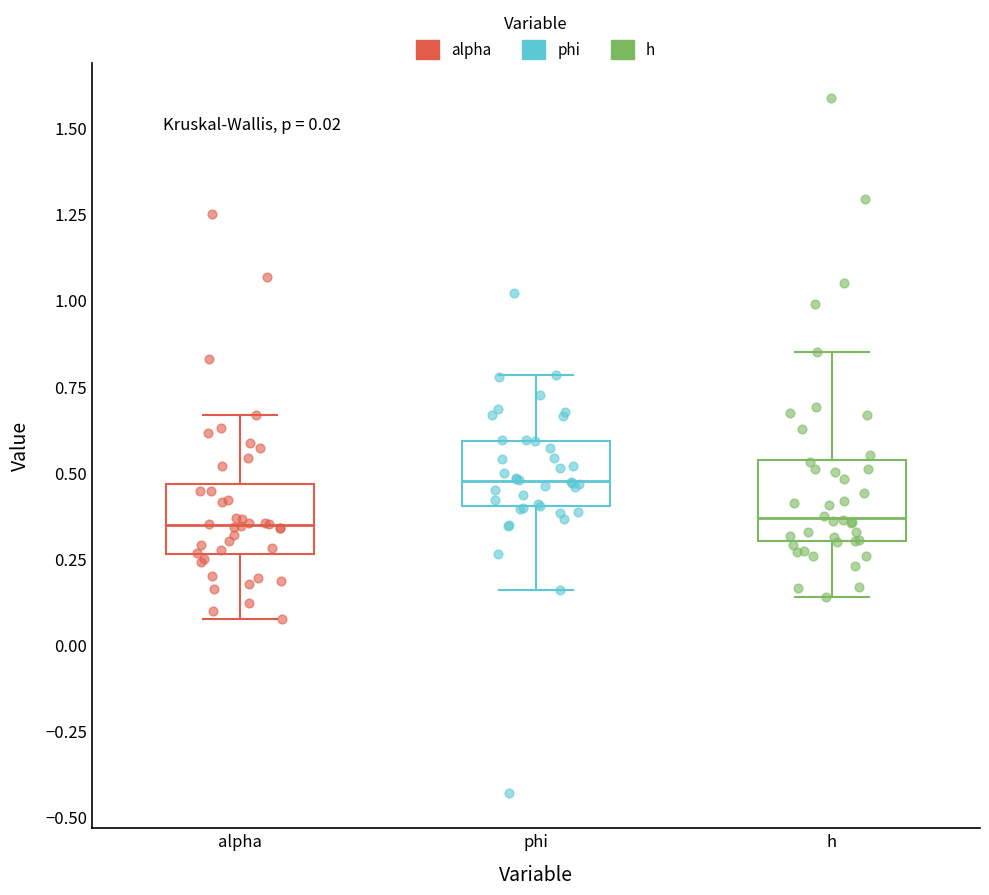

Which box has the highest median line?

phi